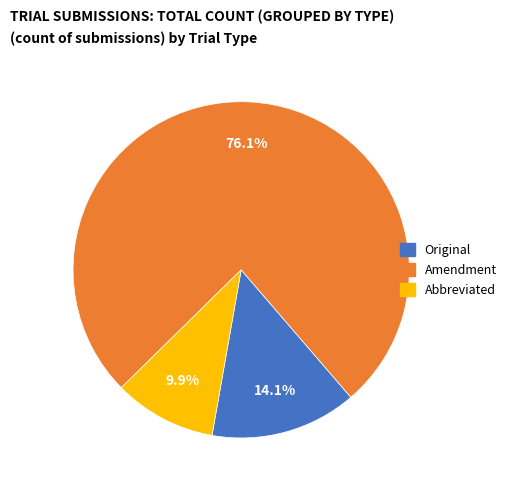

Count the number of slices in the pie.

3